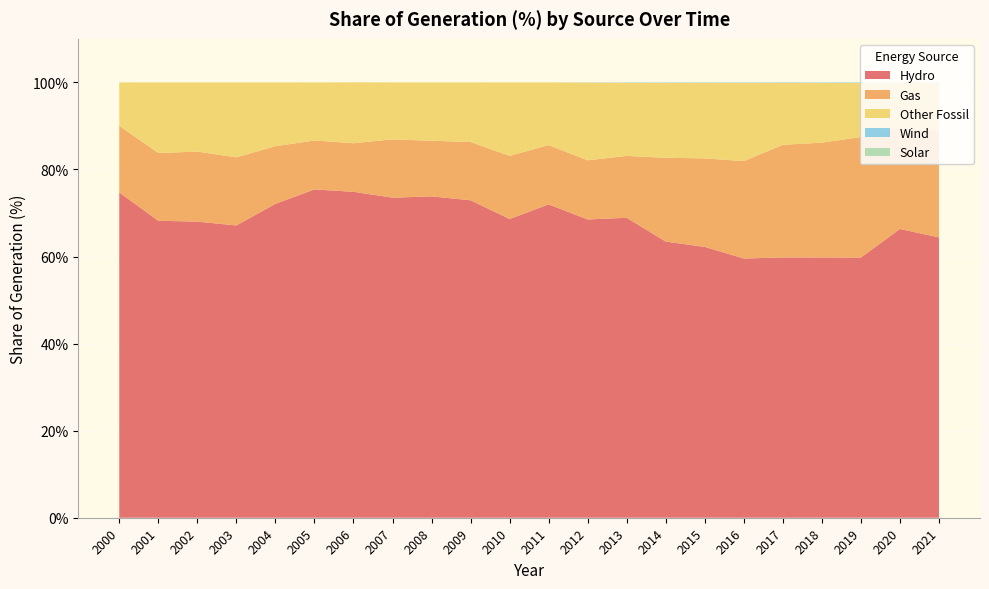

Reading right to left, list all the values displayed in this chart.

Hydro: 64.4	66.3	59.8	59.8	59.8	59.5	62.2	63.4	68.9	68.5	72.0	68.6	72.9	73.8	73.5	74.9	75.4	72.1	67.1	68.0	68.2	74.7
Gas: 24.5	23.2	27.7	26.4	25.9	22.4	20.3	19.2	14.2	13.6	13.6	14.5	13.4	12.8	13.4	11.2	11.2	13.2	15.7	16.1	15.6	15.3
Other Fossil: 11.0	10.4	12.4	13.8	14.2	18.0	17.4	17.2	16.8	17.9	14.4	16.9	13.7	13.4	13.1	14.0	13.3	14.7	17.2	15.9	16.2	10.0
Wind: 0.1	0.1	0.1	0.1	0.1	0.1	0.1	0.1	0.1	0.0	0.0	0.0	0.0	0.0	0.0	0.0	0.0	0.0	0.0	0.0	0.0	0.0
Solar: 0.0	0.0	0.0	0.0	0.0	0.0	0.0	0.0	0.0	0.0	0.0	0.0	0.0	0.0	0.0	0.0	0.0	0.0	0.0	0.0	0.0	0.0